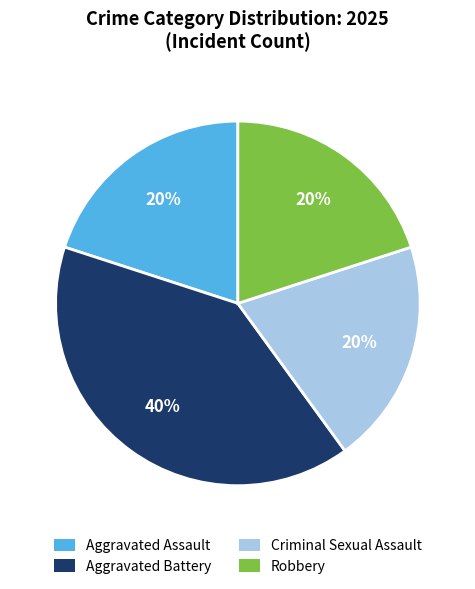

What is the largest slice in the pie chart?

Aggravated Battery